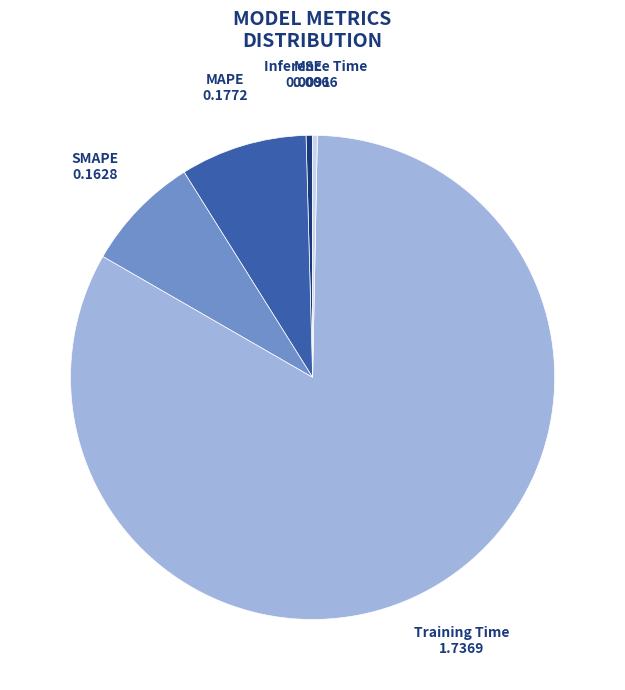

How many segments does this pie chart have?

5